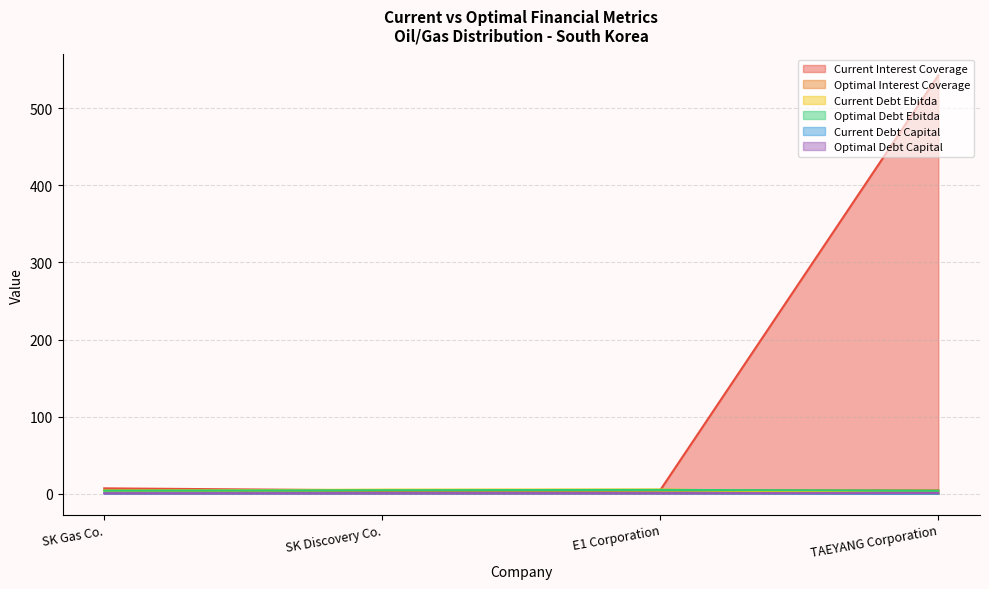

List the series in order of their peak value, highest first.

current_interest_coverage, current_debt_ebitda, optimal_debt_ebitda, optimal_interest_coverage, optimal_debt_capital, current_debt_capital